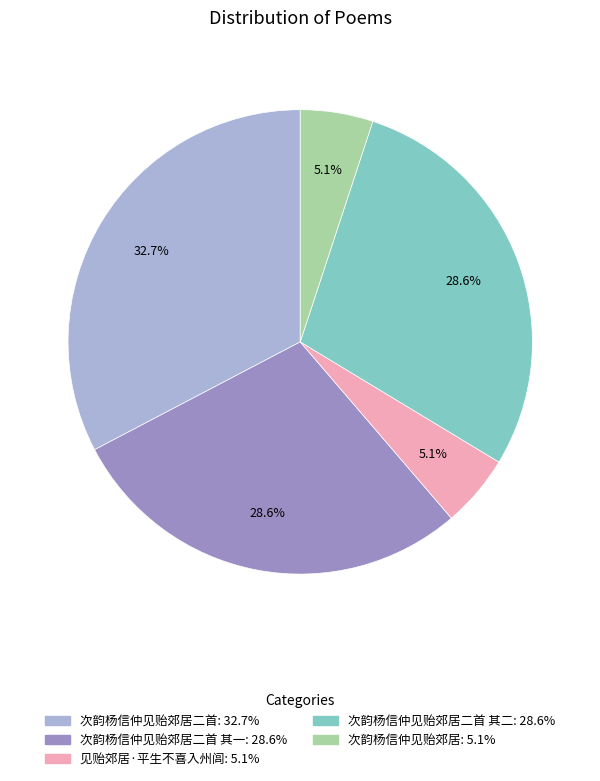

Is there any slice that represents more than half of the pie?

No